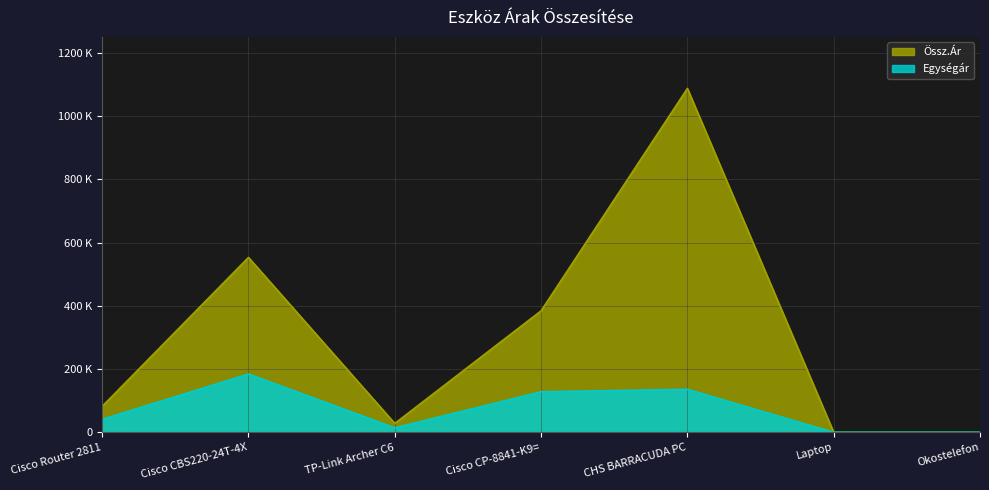

How many lines are shown in the chart?

2